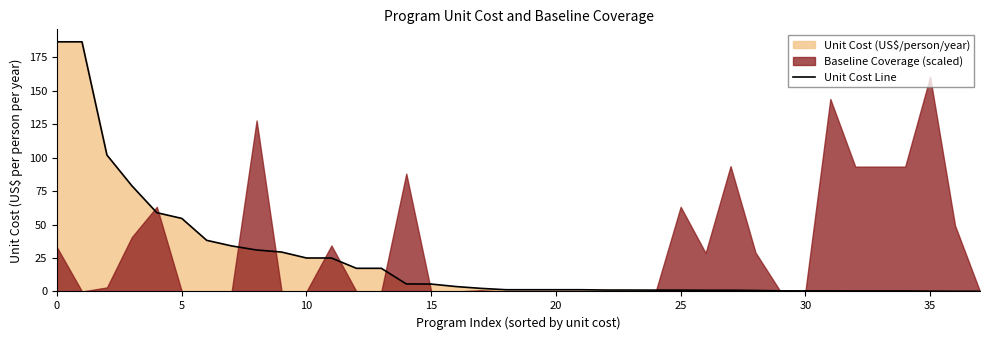

Does the chart display data point markers on the line(s)?

No